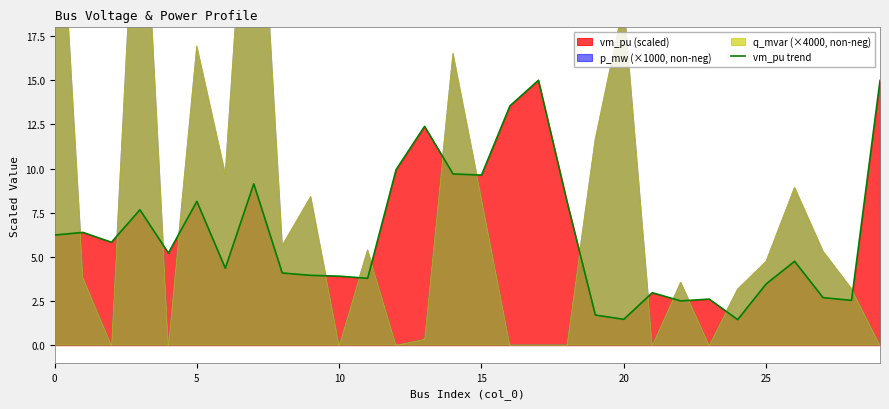

Count the number of categories in the chart.

30